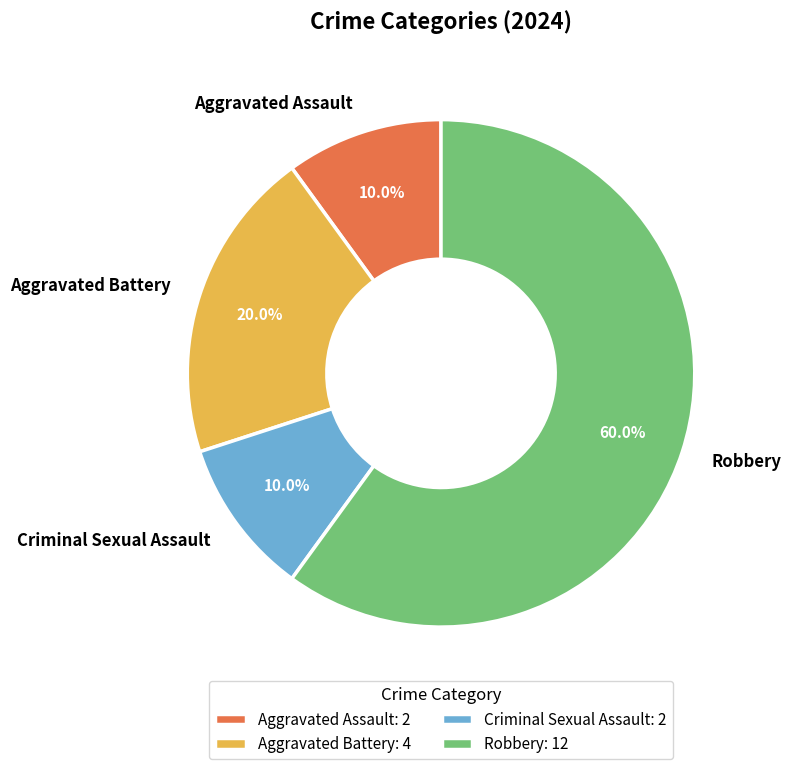

Is it true that Robbery is 60% of the pie?

True